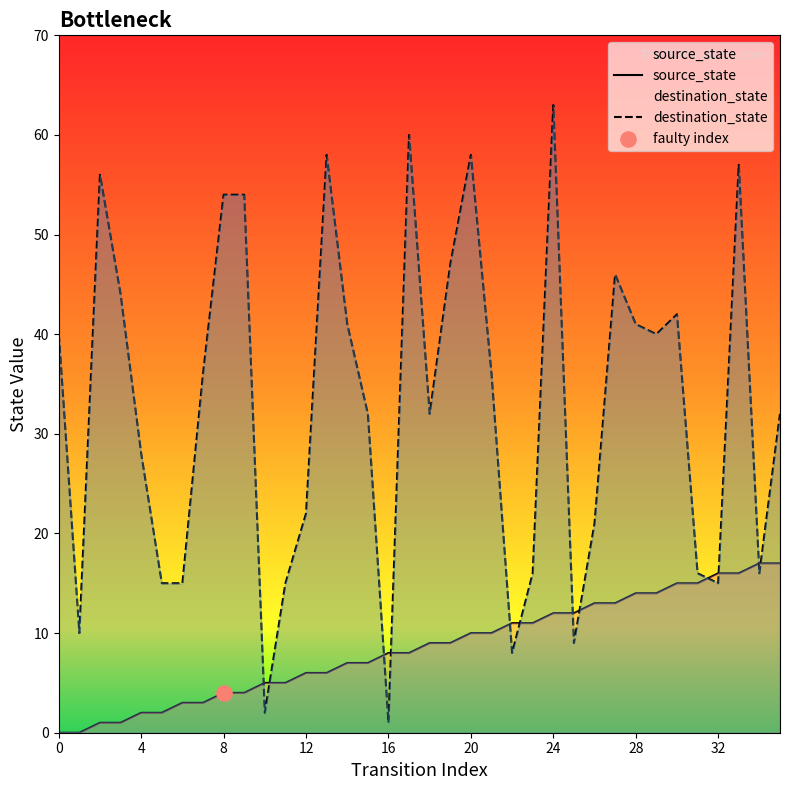

Which series contains the lowest Y value?

source_state